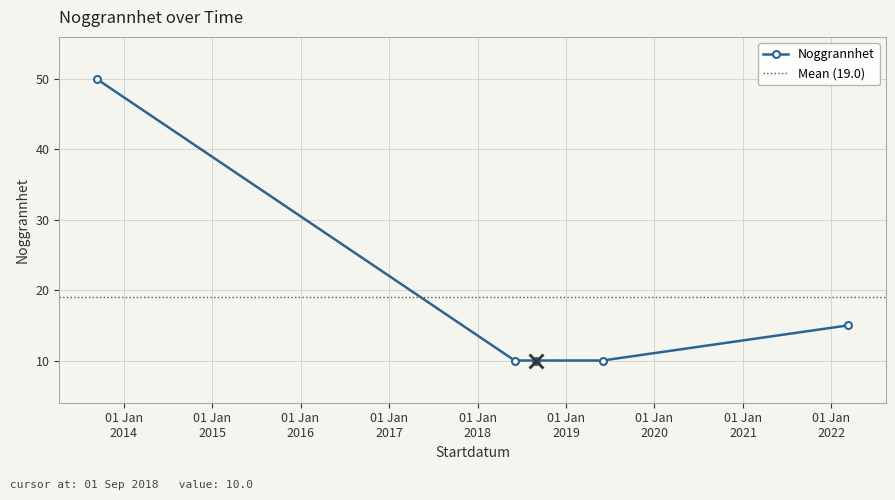

What is the minimum value for Noggrannhet?

10